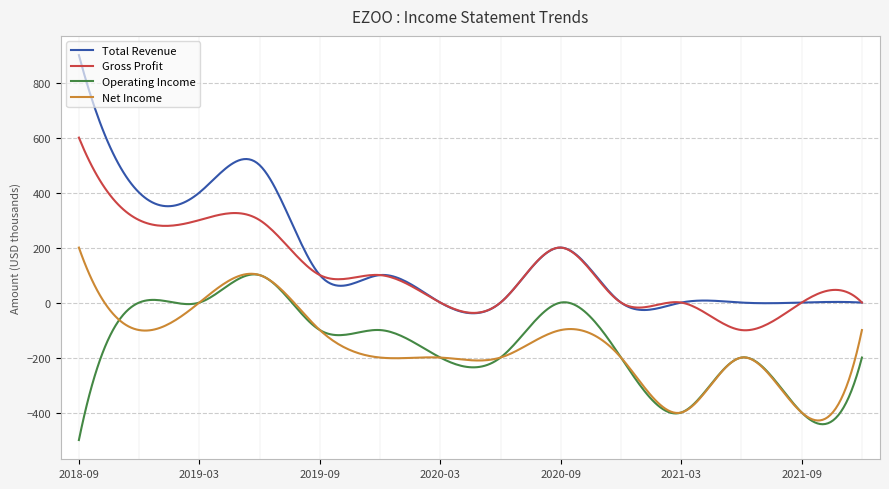

Rank the series by their maximum value, from lowest to highest.

Operating Income, Net Income, Gross Profit, Total Revenue